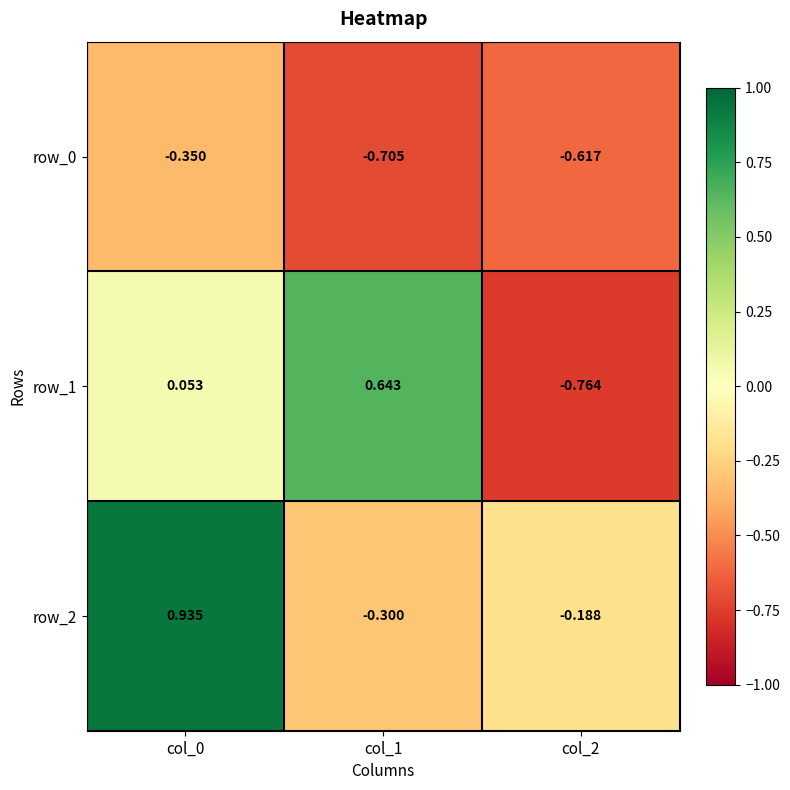

At how many categories does at least one series exceed 0?

2